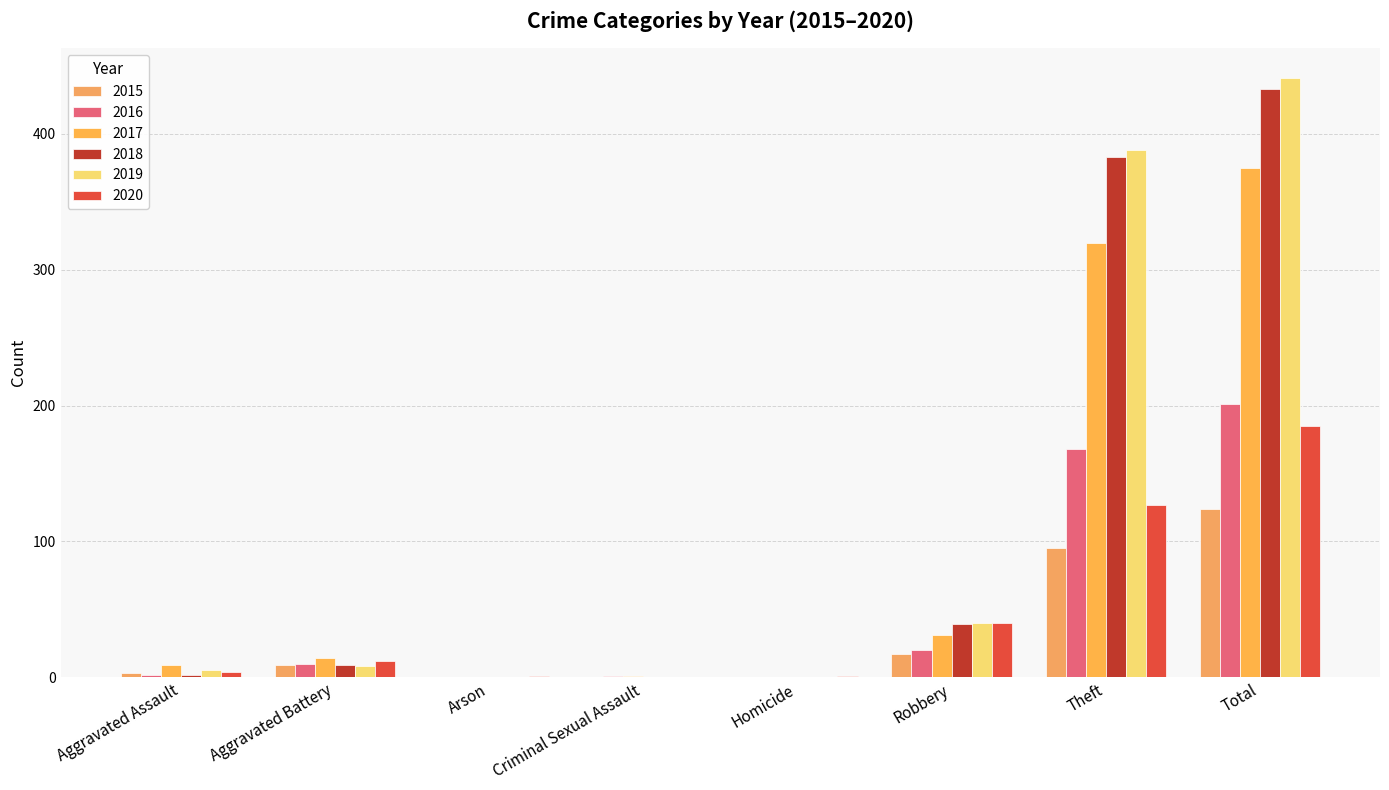

Is it true that 2019 equals 0 at Arson?

True